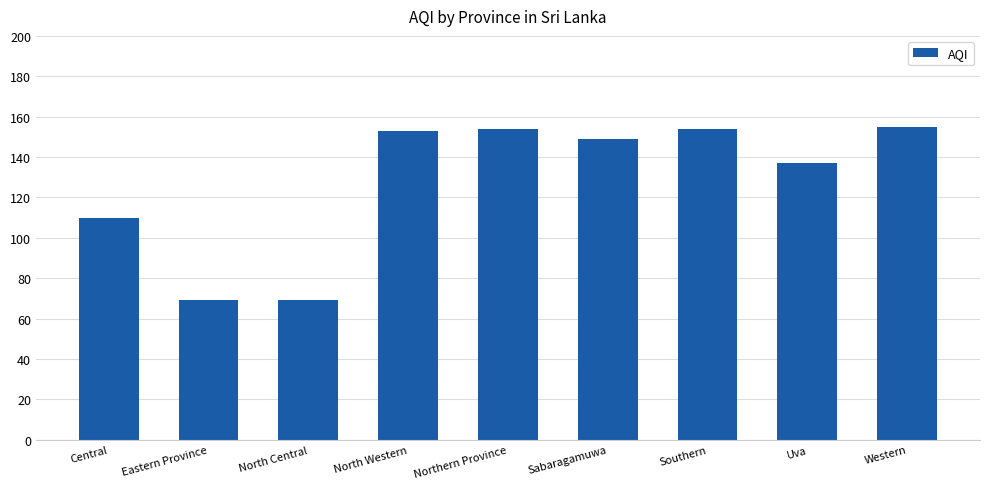

What is the label of the 6th bar from the right?

North Western